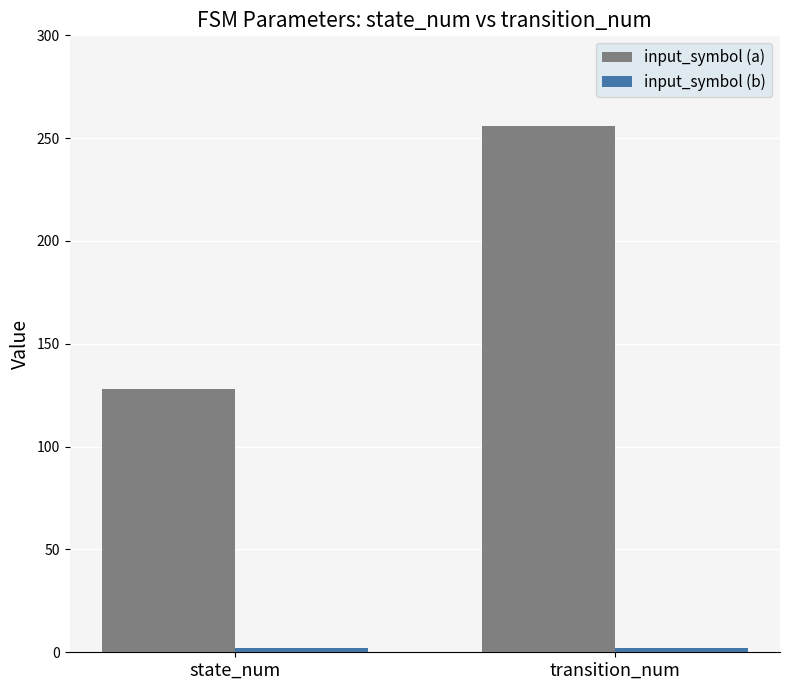

At which category does the chart reach its peak across all series?

transition_num